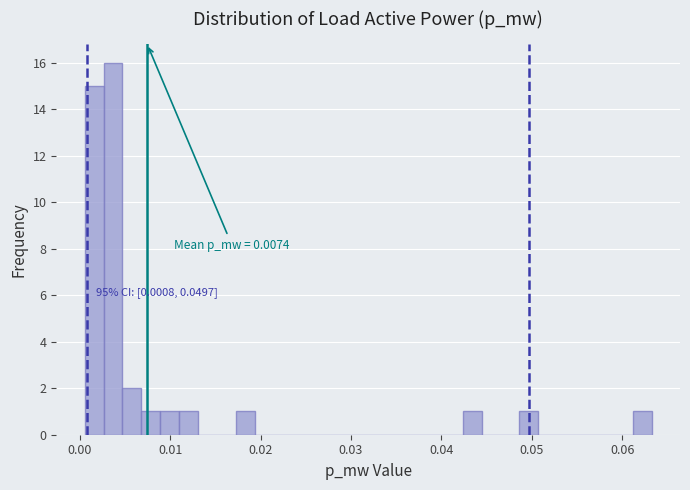

Around what value on the x-axis is the tallest bar? Give the approximate position of its centre, as read against the axis.

0.004